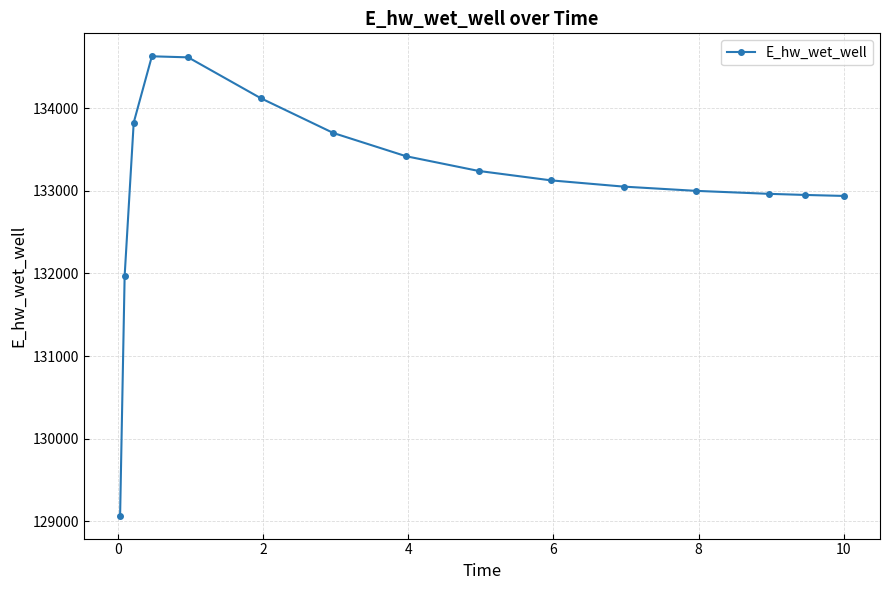

What is the maximum value shown in the chart?

134628.1